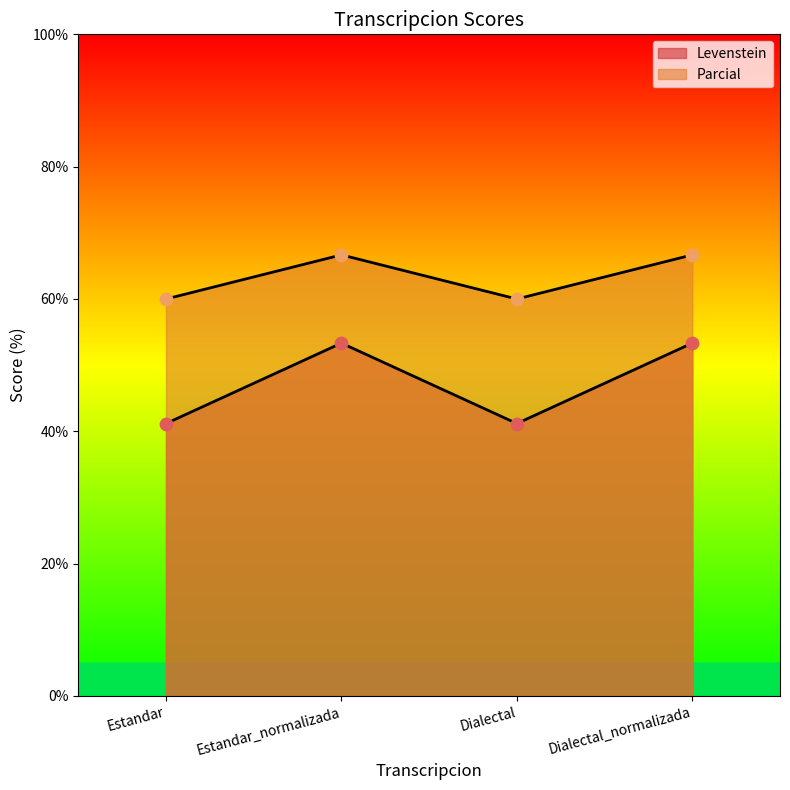

What is the total value across all series at Estandar?

101.2